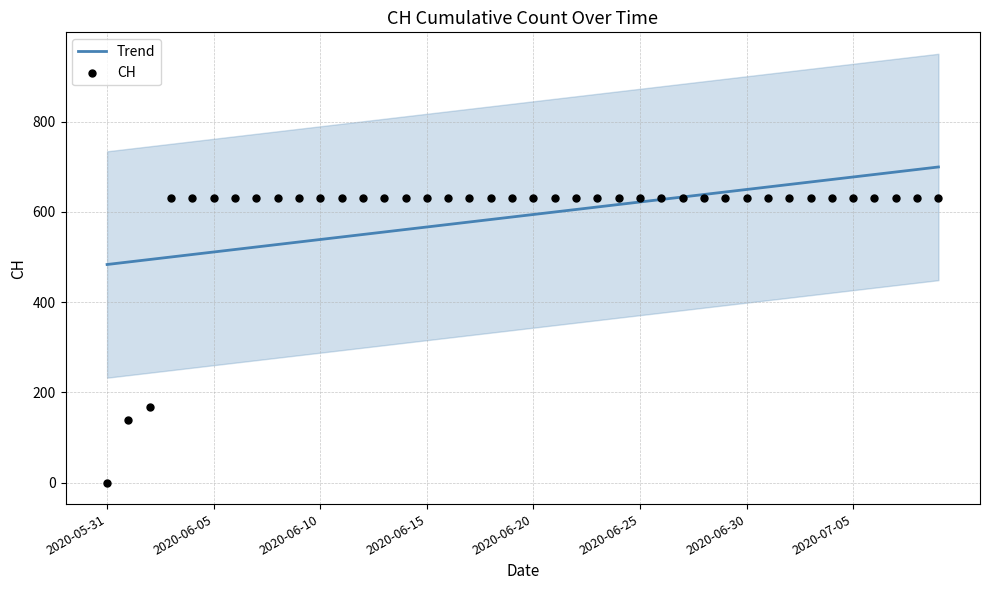

Which series has the largest total across all categories?

CH